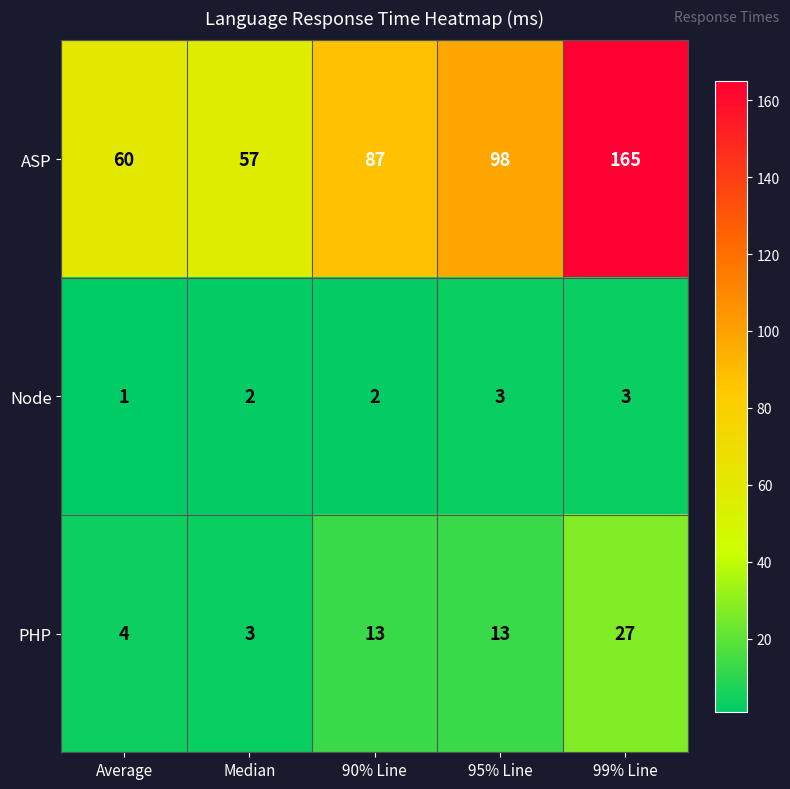

Count the number of categories in the chart.

5